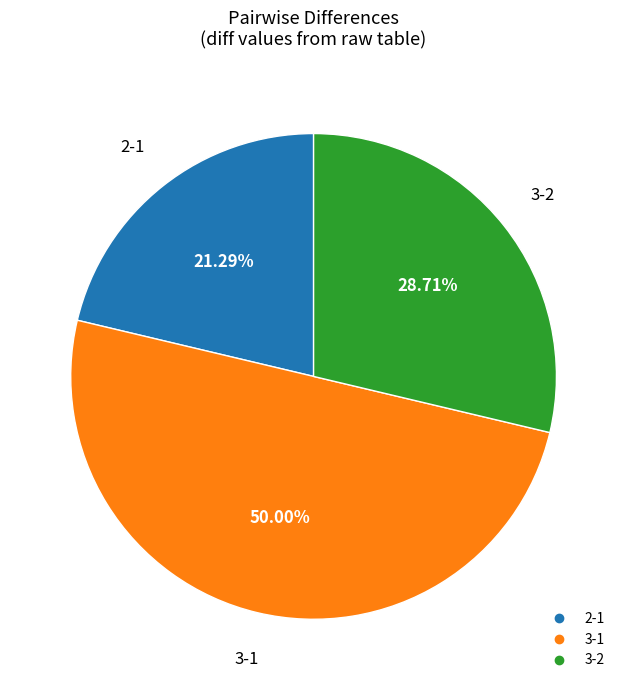

The 2-1 slice represents 8% of the pie. True or false?

False